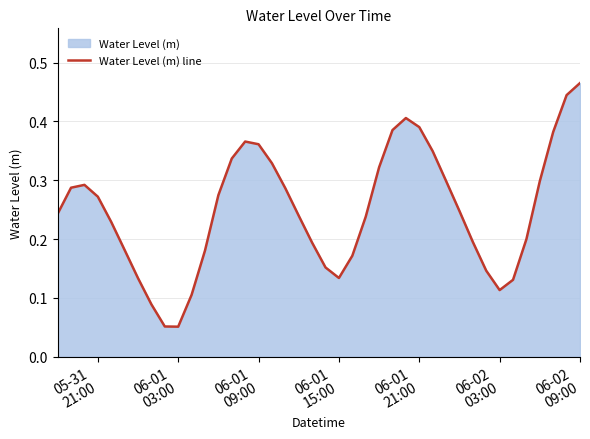

Does the chart have visible grid lines?

Yes